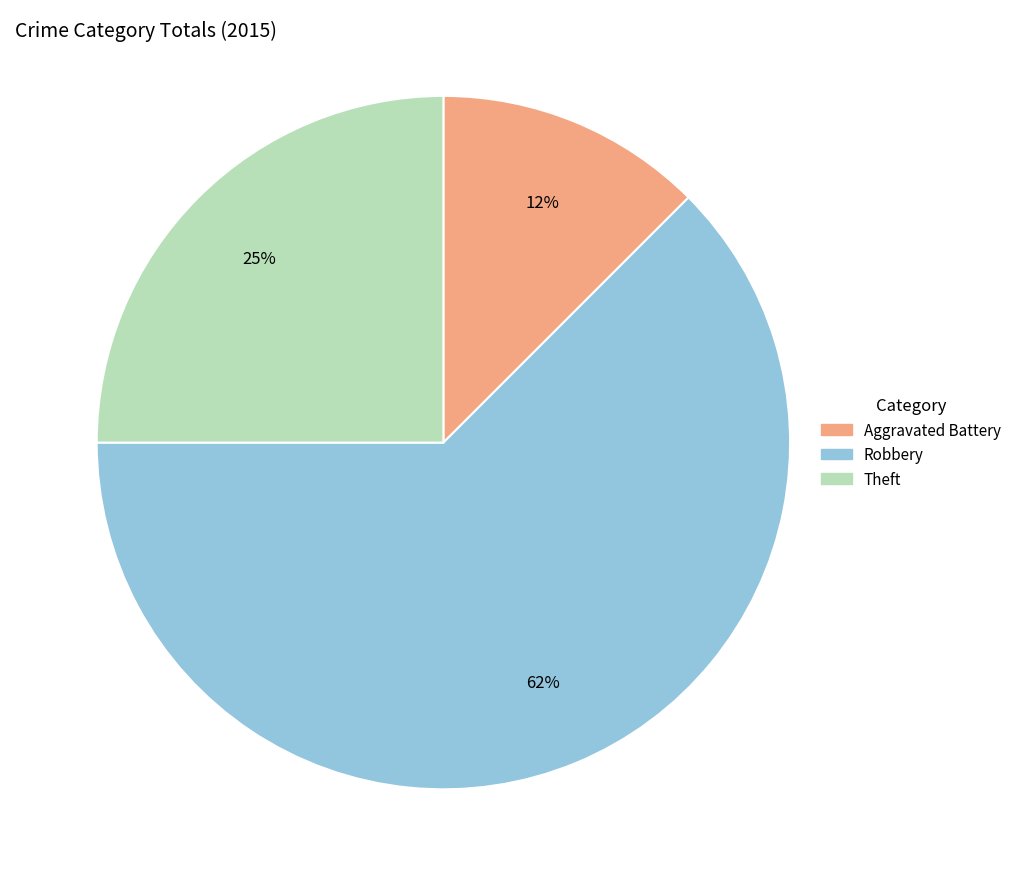

Between Aggravated Battery and Robbery, which is larger?

Robbery